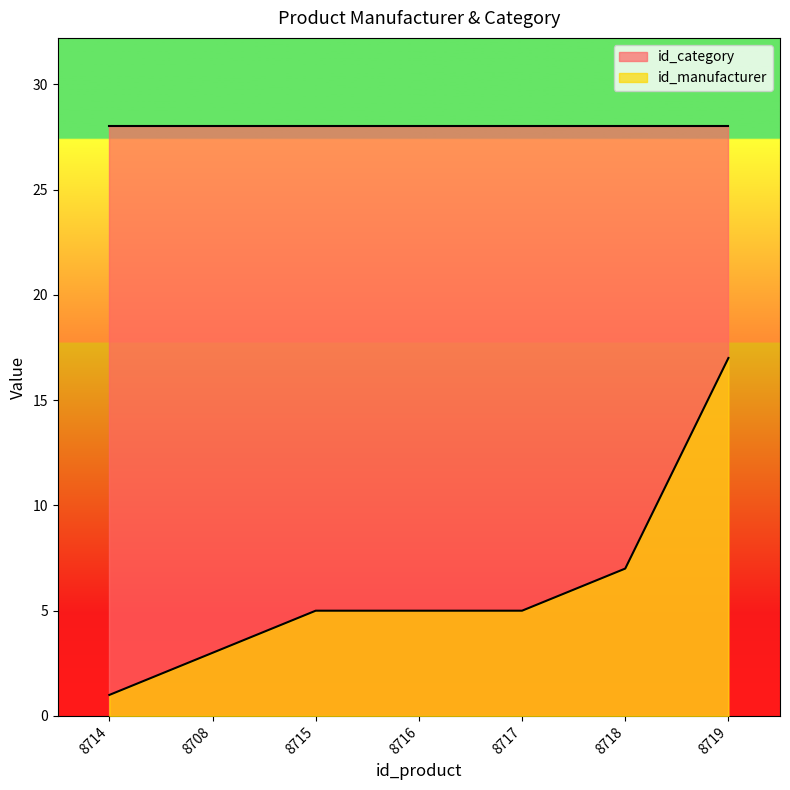

How many values are below 5?

2